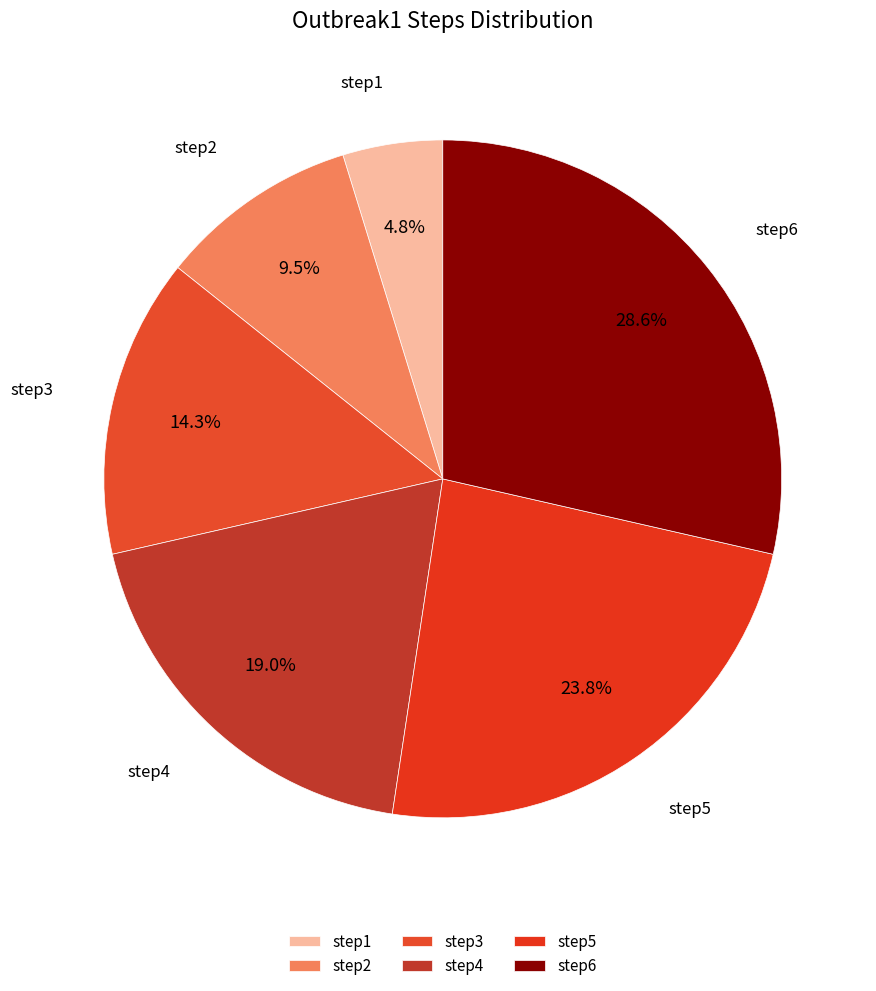

To the nearest percent, what is the average slice percentage?

17%